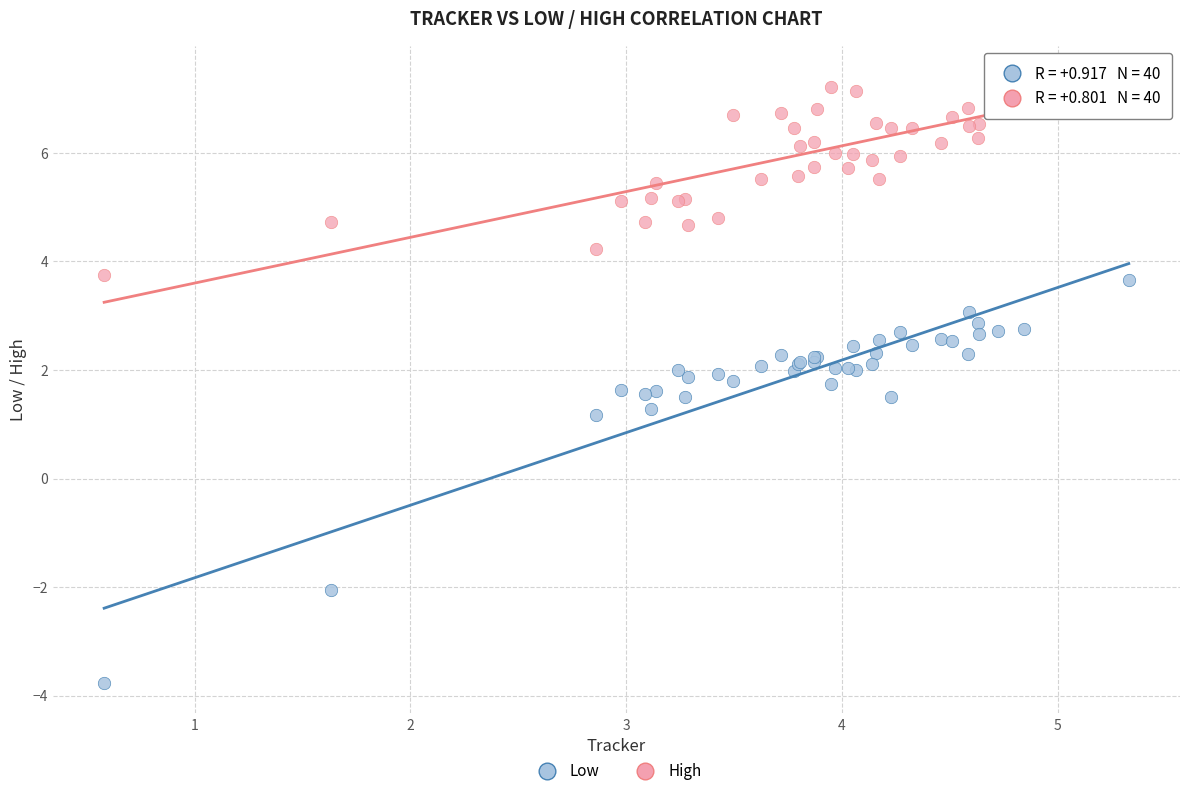

What is the X range (max minus min) for the scatter plot?

4.7